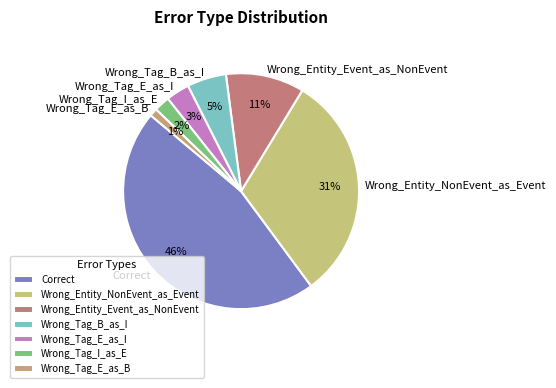

Which slice is the largest?

Correct